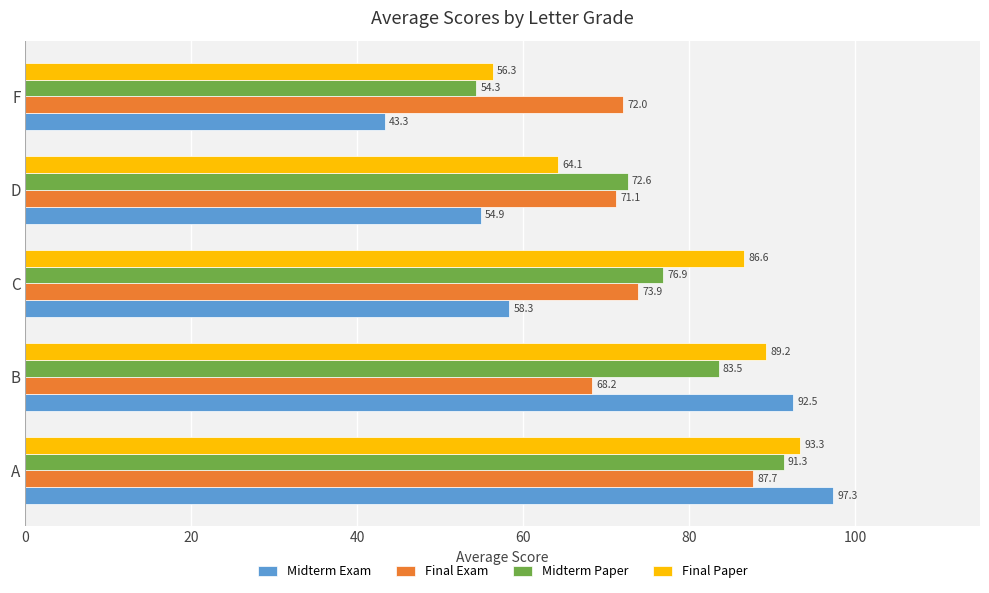

At which category is the sum across all series the highest?

A